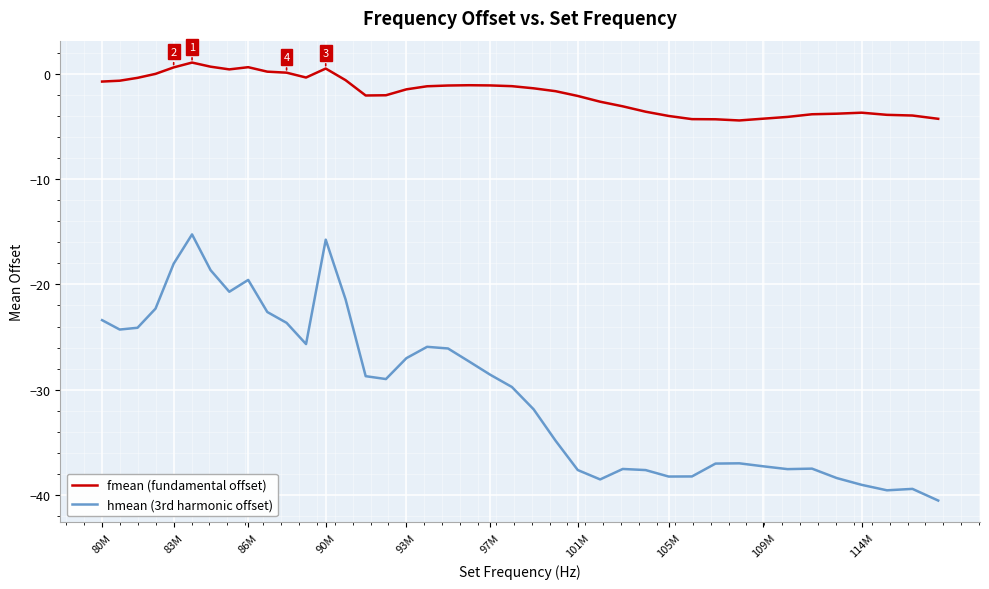

Is this an area chart (filled region under the line)?

No